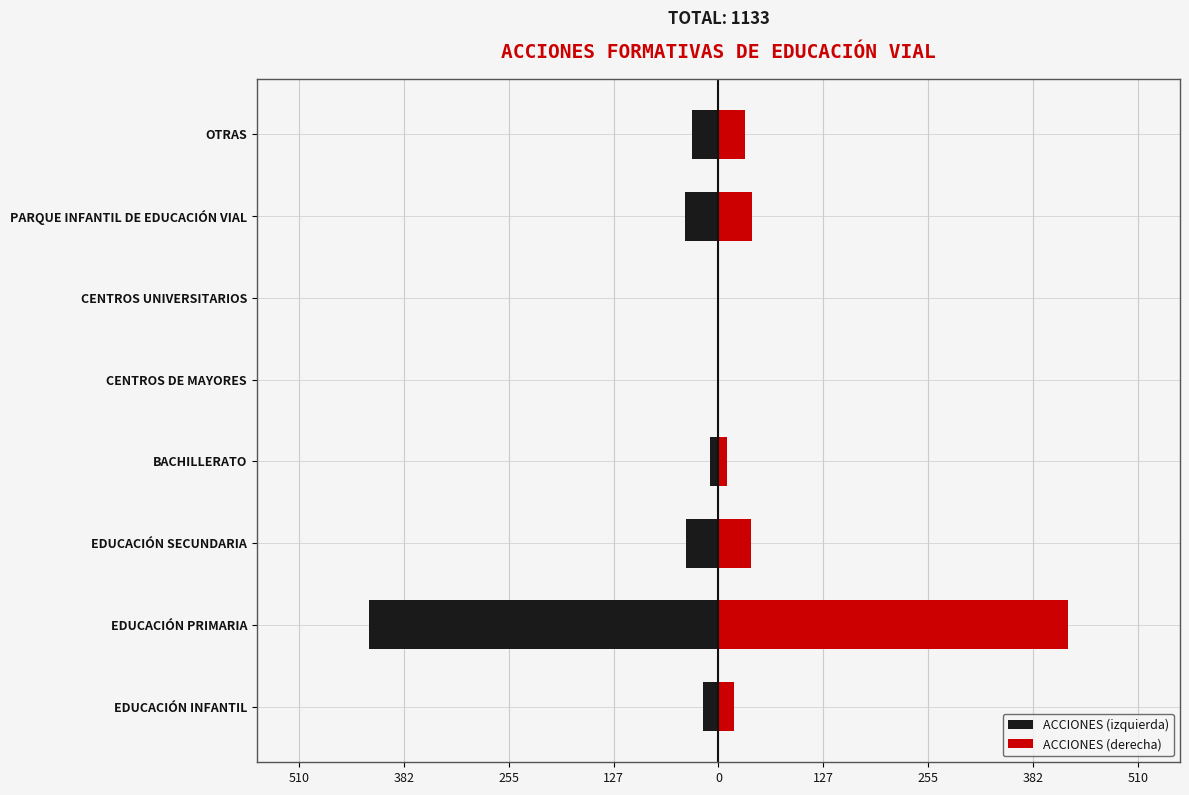

How many bars are there in total?

16